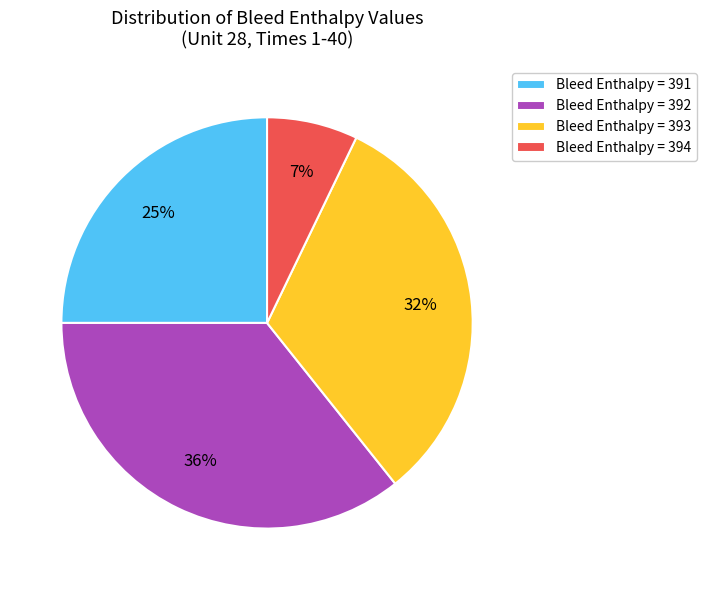

What is the largest slice in the pie chart?

Bleed Enthalpy = 392